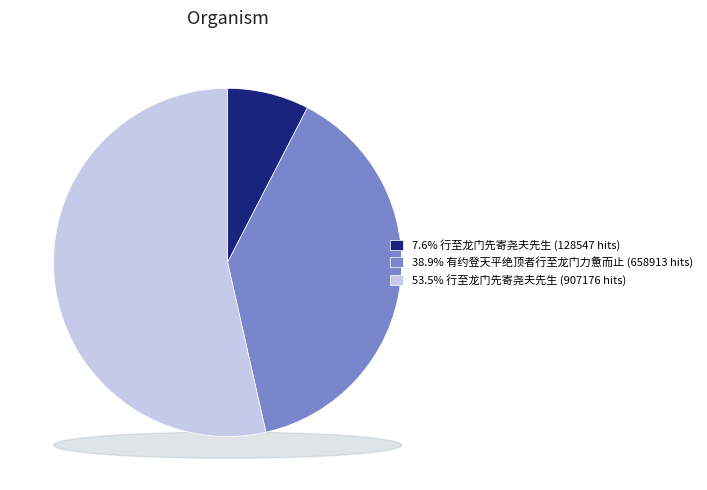

To the nearest percent, what percentage of the pie is 行至龙门先寄尧夫先生 (907176)?

54%